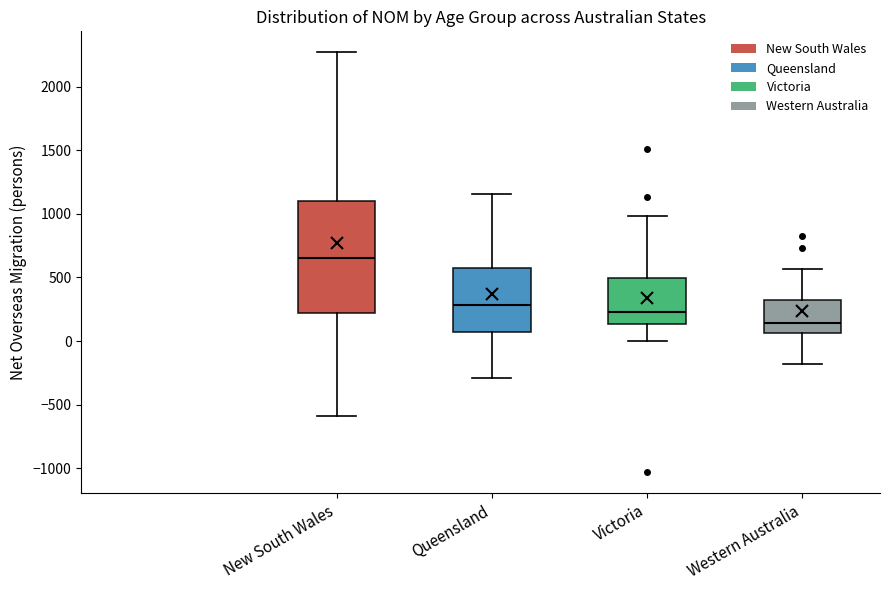

Which box is the tallest, from its lower edge to its upper edge?

New South Wales